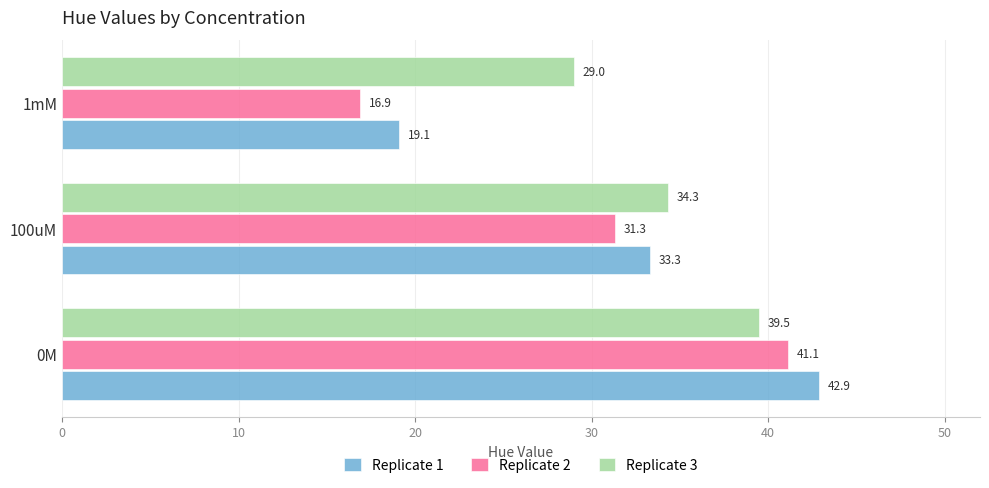

The value of Replicate 3 at 0M is 39.5. True or false?

True